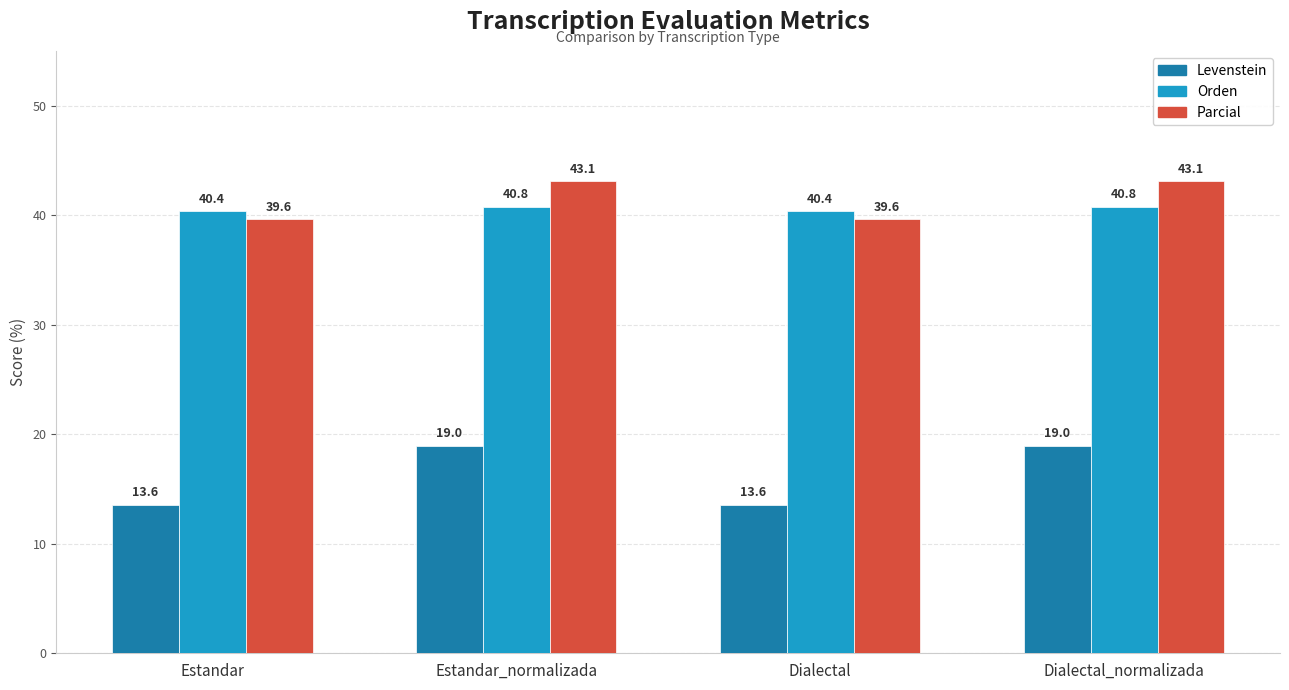

At how many categories does at least one series exceed 40?

4